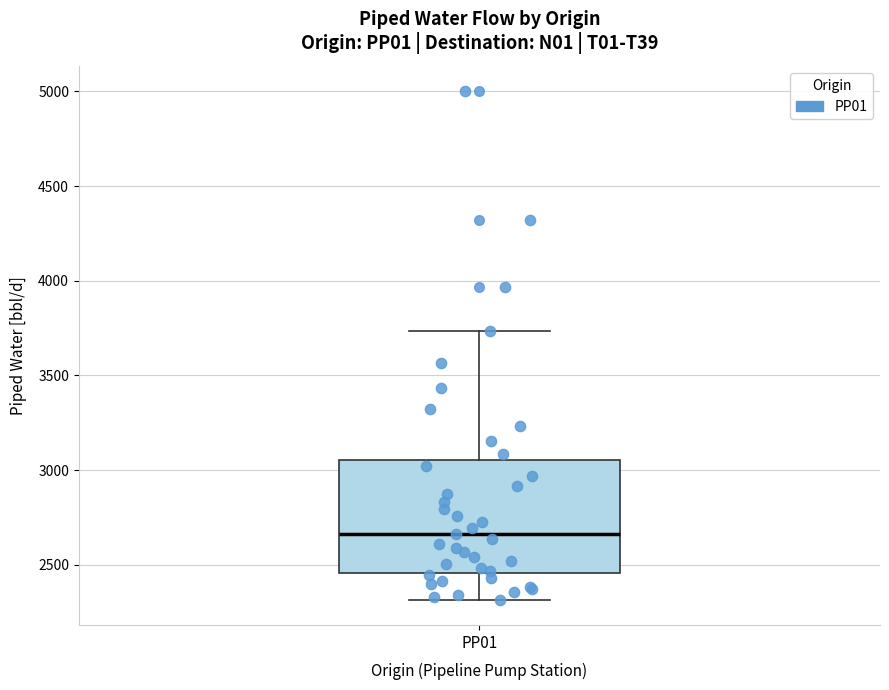

Transcribe this box plot: give where the median line is, the range the box spans, and where the two whiskers end, as read against the y-axis. The values are not printed on the chart, so give them approximately, as read against the axis.

median 2650, box 2450 to 3050, whiskers 2300 to 3750